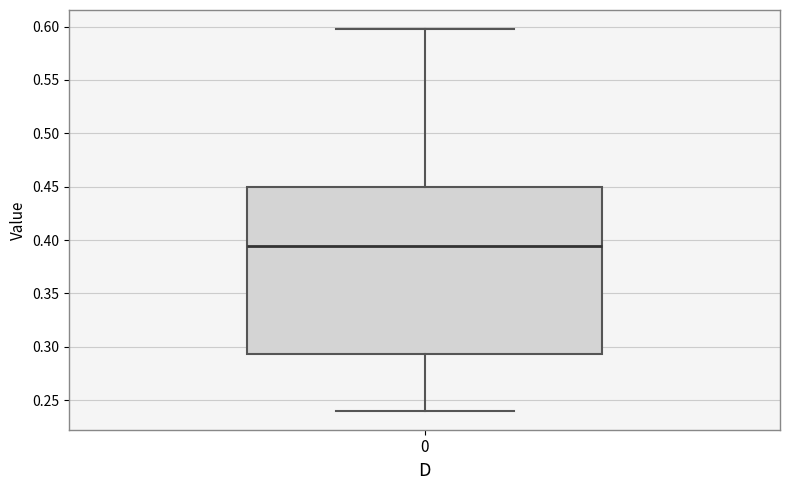

Where is the upper edge of the box at x = 0 on the y-axis? The values are not printed on the chart, so give them approximately, as read against the axis.

0.450